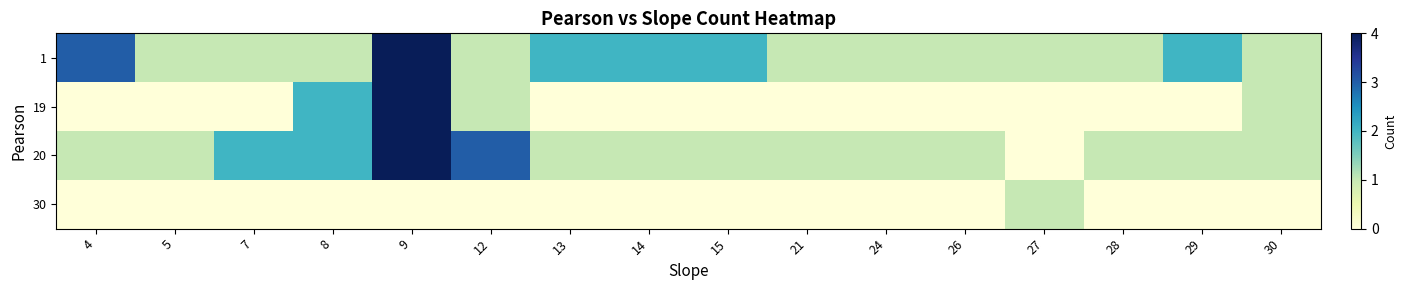

Reading right to left, transcribe all the data shown in this chart.

1: 30=1	29=2	28=1	27=1	26=1	24=1	21=1	15=2	14=2	13=2	12=1	9=4	8=1	7=1	5=1	4=3
19: 30=1	29=0	28=0	27=0	26=0	24=0	21=0	15=0	14=0	13=0	12=1	9=4	8=2	7=0	5=0	4=0
20: 30=1	29=1	28=1	27=0	26=1	24=1	21=1	15=1	14=1	13=1	12=3	9=4	8=2	7=2	5=1	4=1
30: 30=0	29=0	28=0	27=1	26=0	24=0	21=0	15=0	14=0	13=0	12=0	9=0	8=0	7=0	5=0	4=0